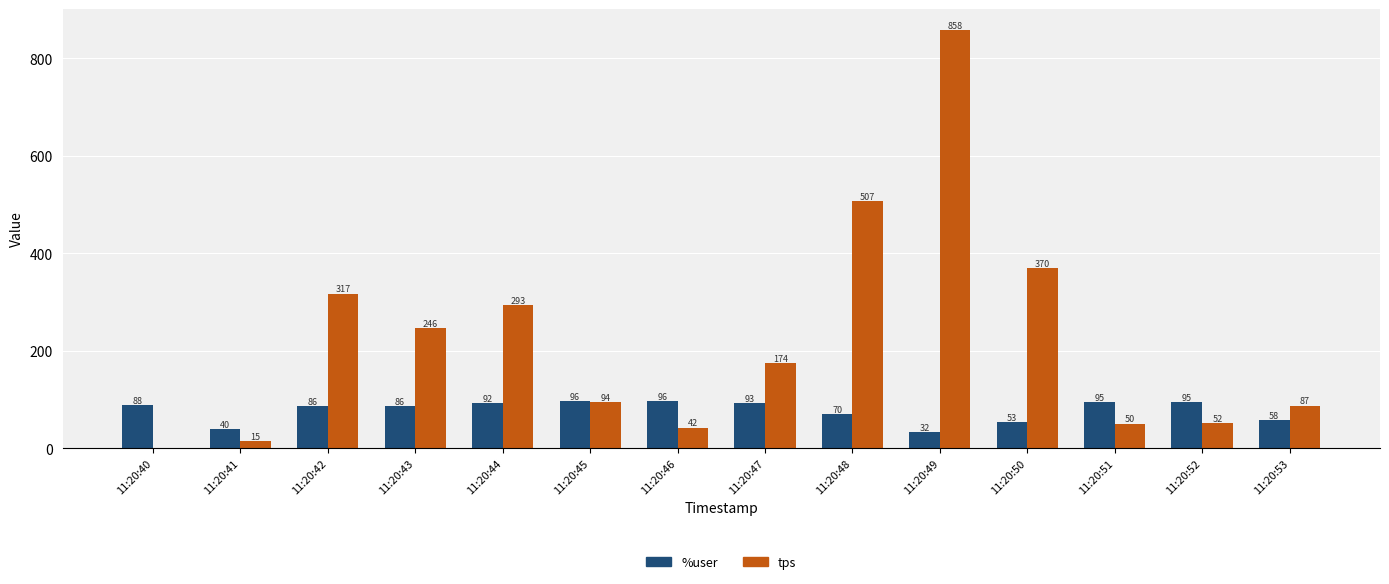

At which label does tps reach its peak?

11:20:49